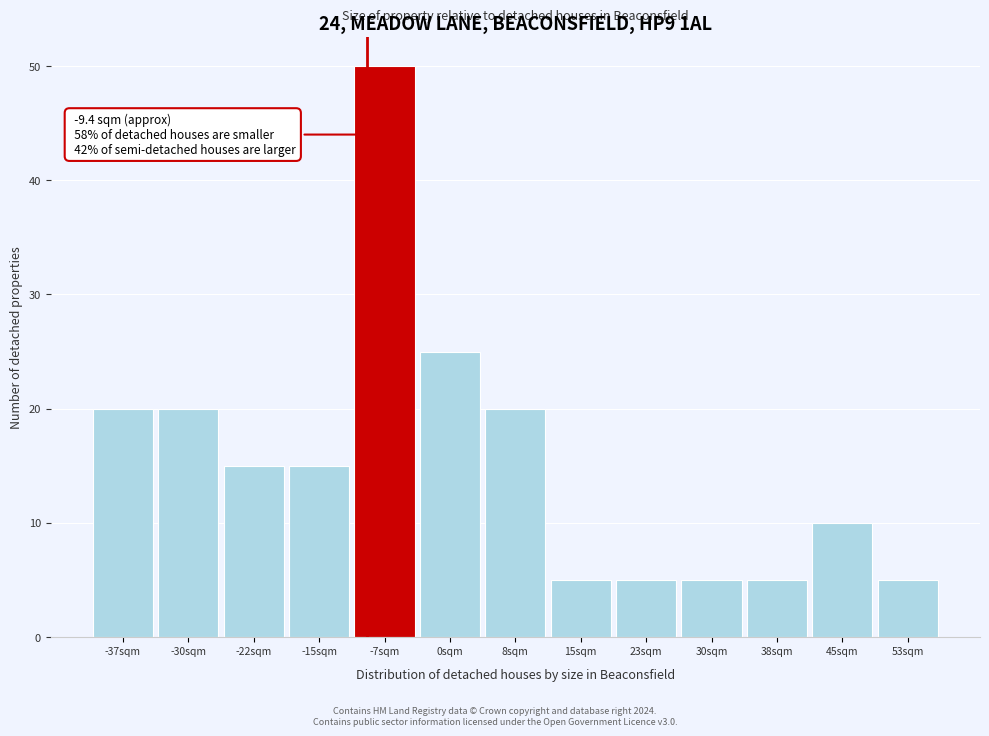

Which range on the x-axis has the tallest bar?

-11 to -4